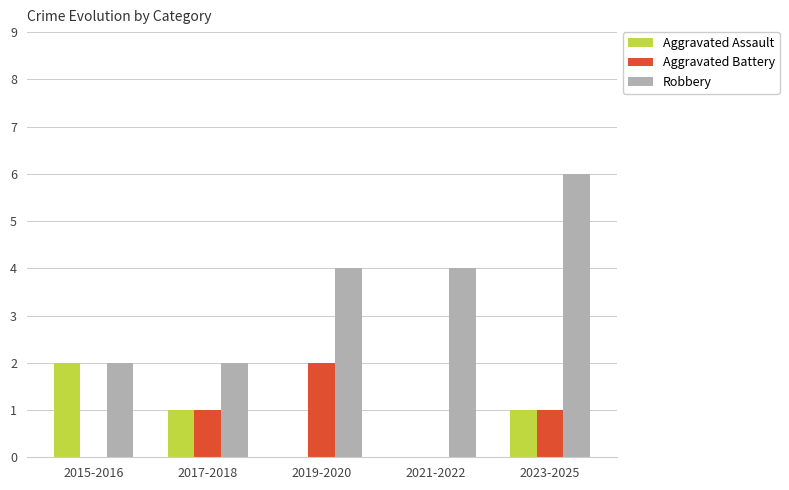

Are the bars horizontal?

No